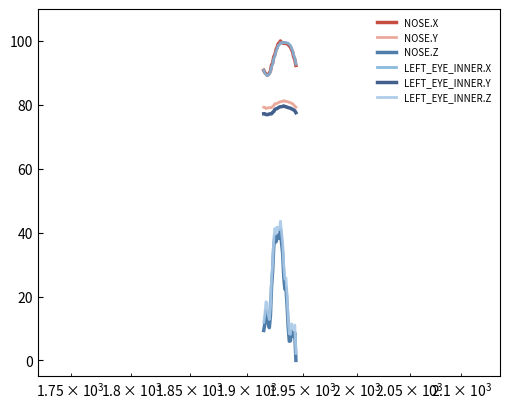

True or false: LEFT_EYE_INNER.X and NOSE.Y intersect in this chart.

False